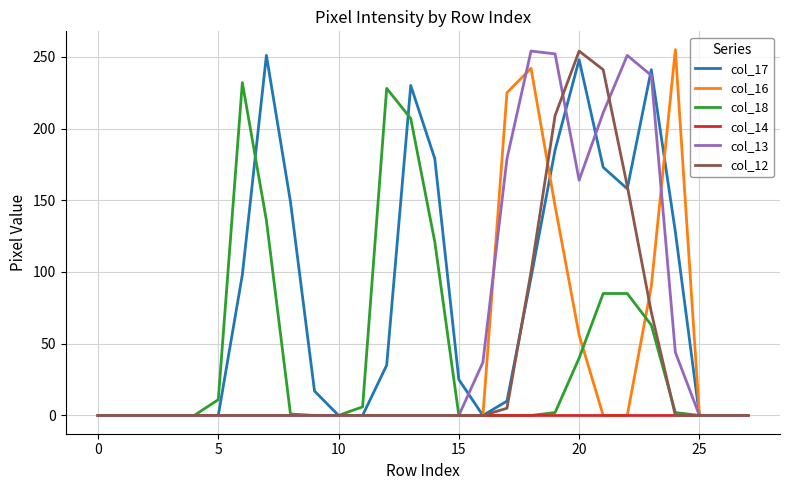

At how many categories does at least one series exceed 169?

13